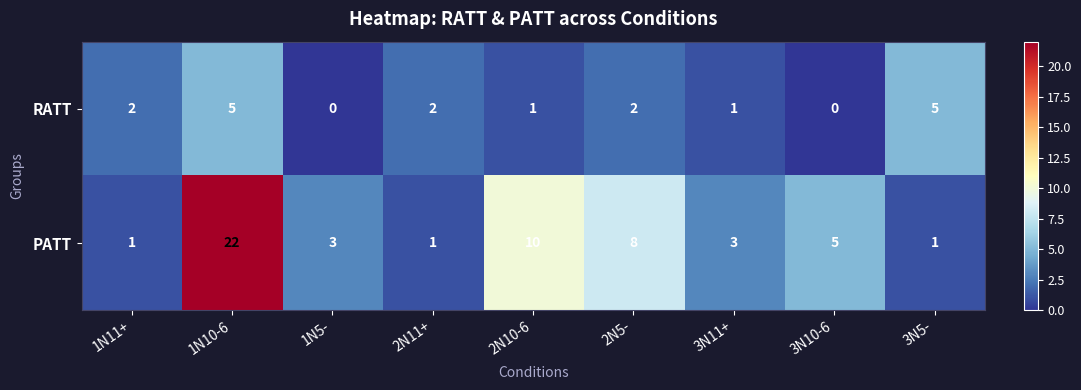

At which category is the sum across all series the highest?

1N10-6